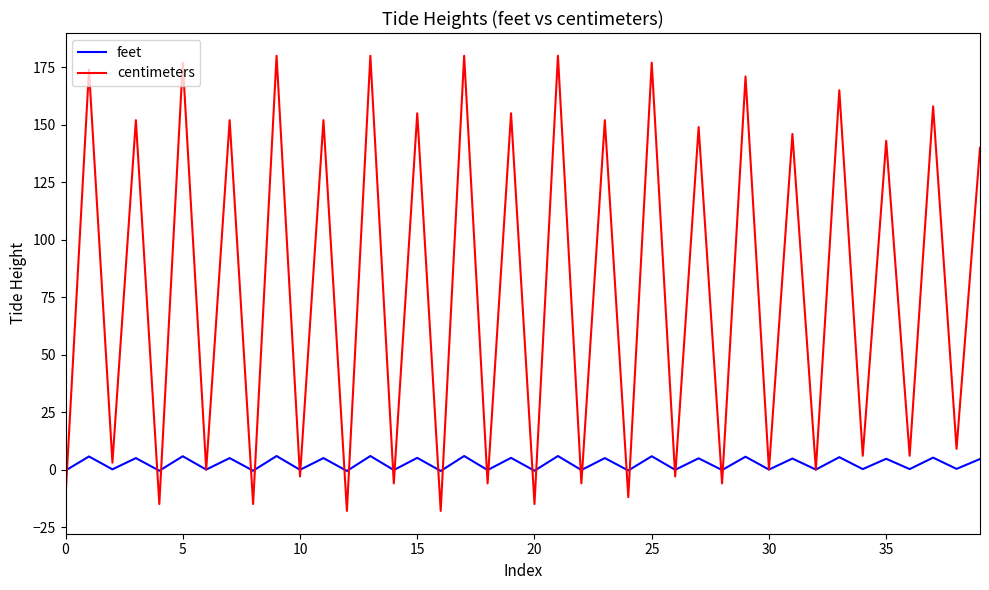

What is the maximum value shown in the chart?

180.0